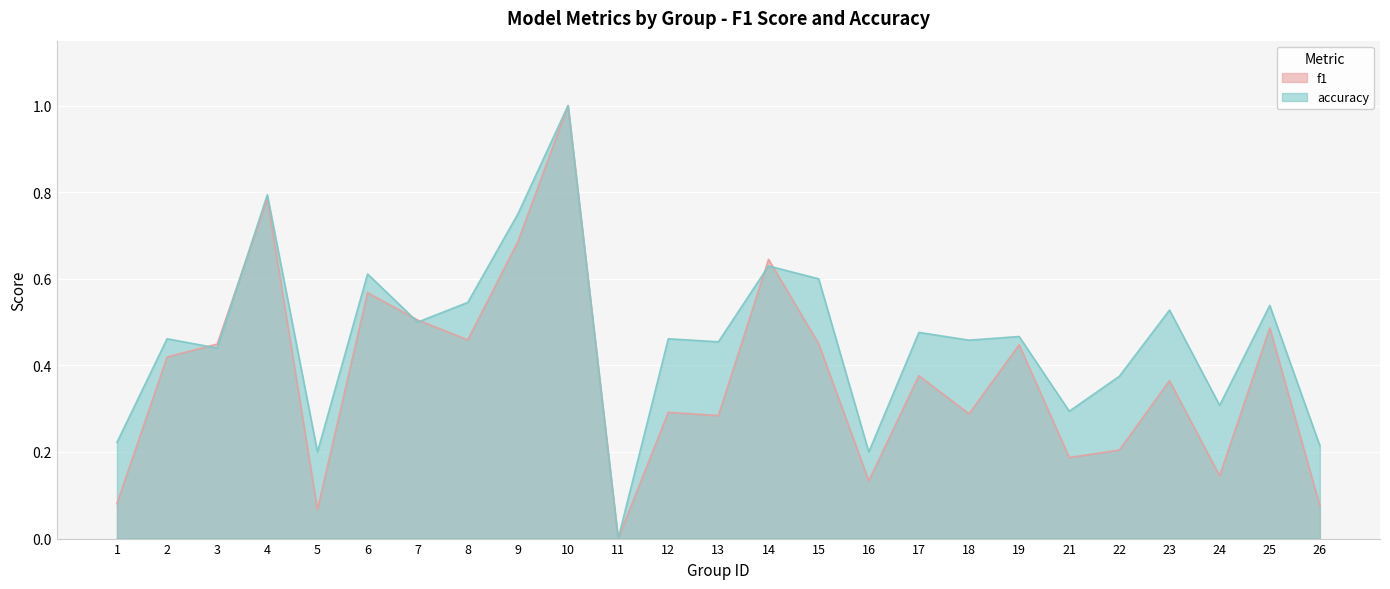

How many lines are shown in the chart?

2